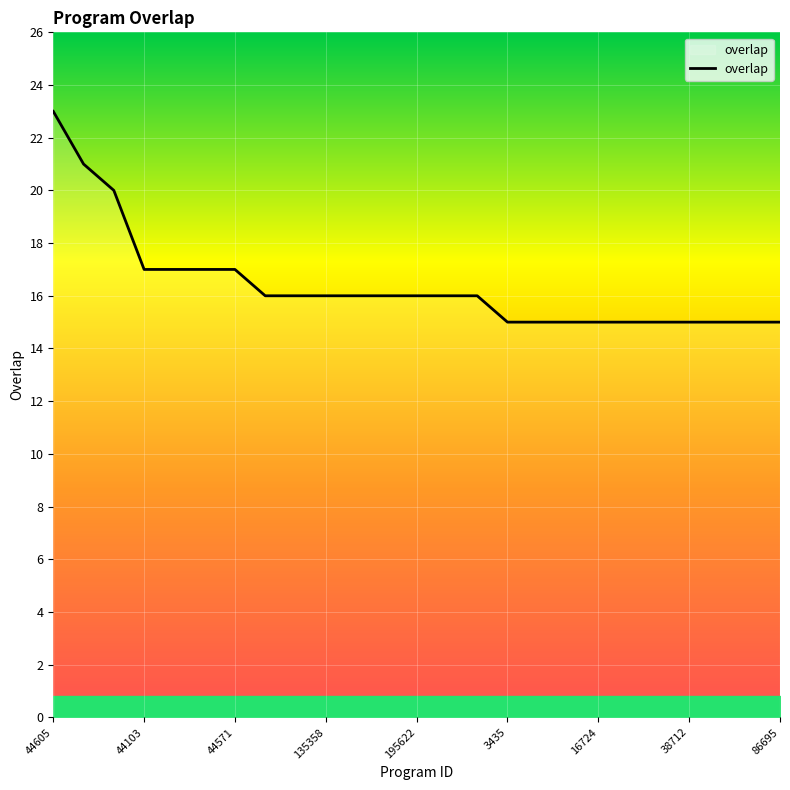

What is the difference between the maximum and minimum values?

8